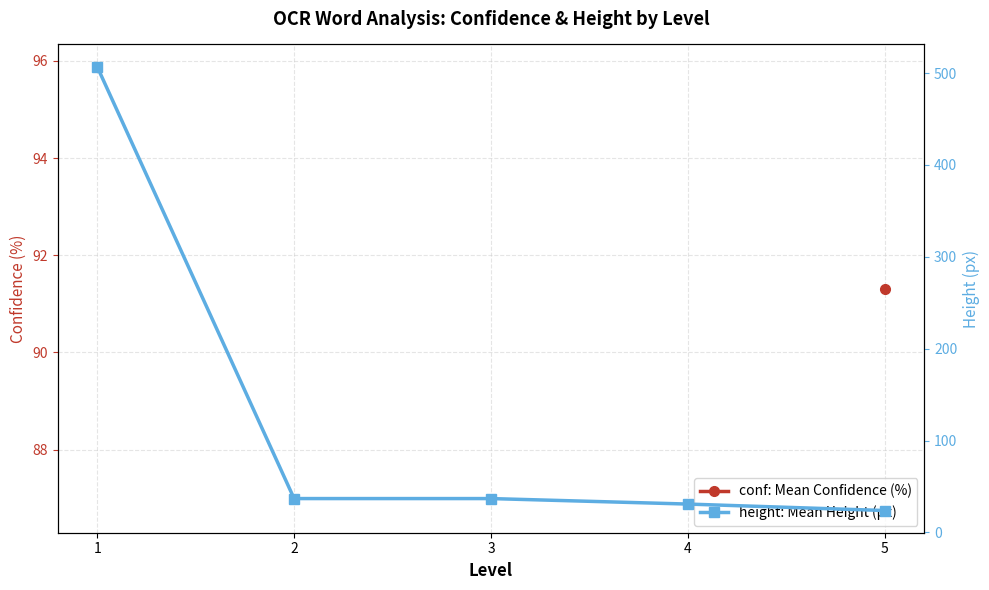

Read the conf: Mean Confidence (%) value at 5.

91.3